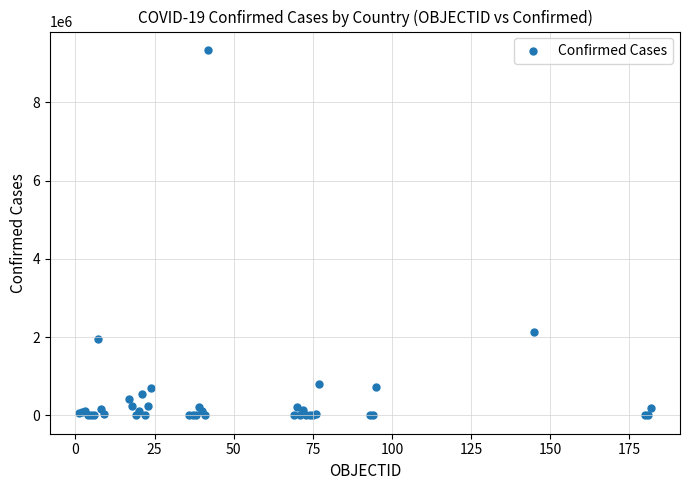

What Y value in the scatter plot is closest to 4669800?

2125622